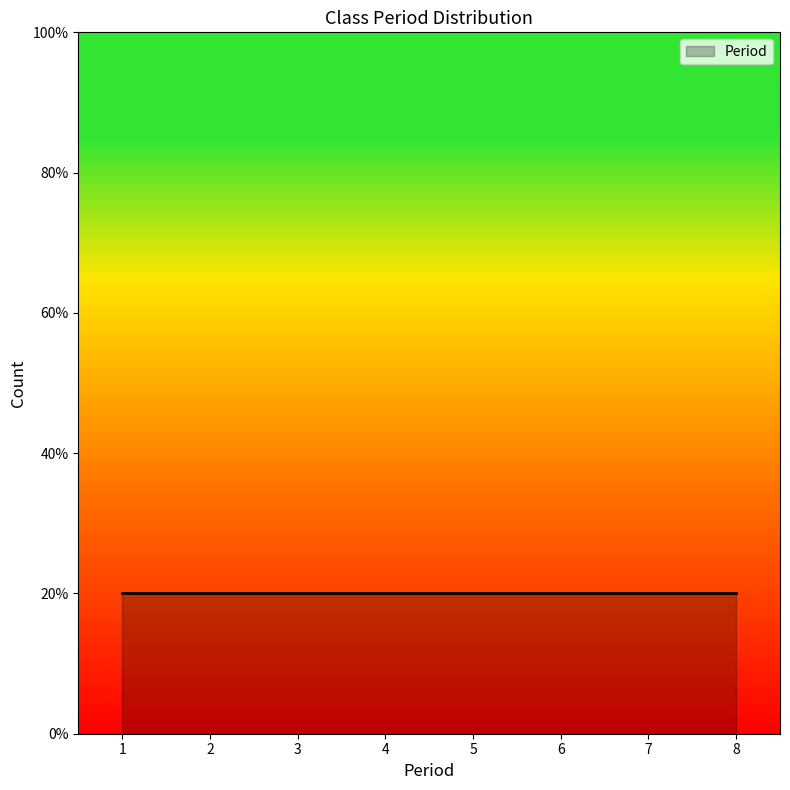

Count the number of data series in this chart.

1